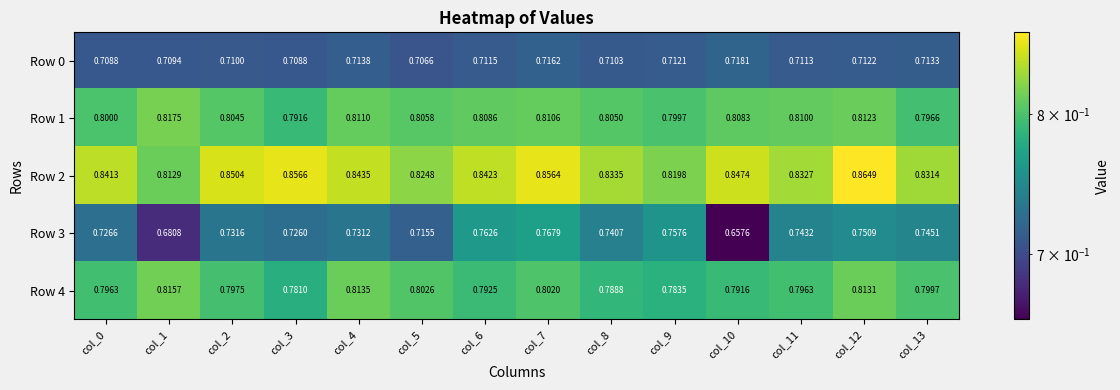

How many data points does each series have?

14